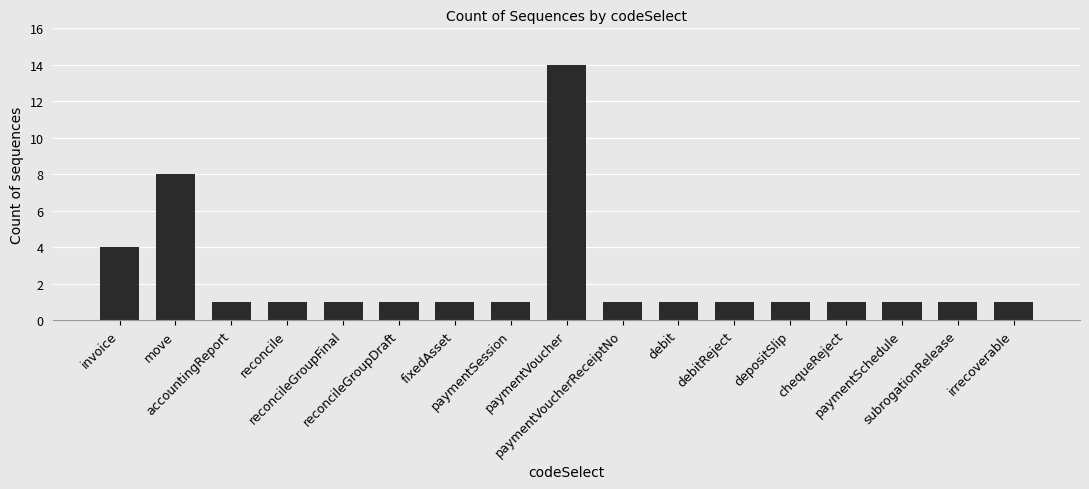

Which label corresponds to the largest value in the chart?

paymentVoucher